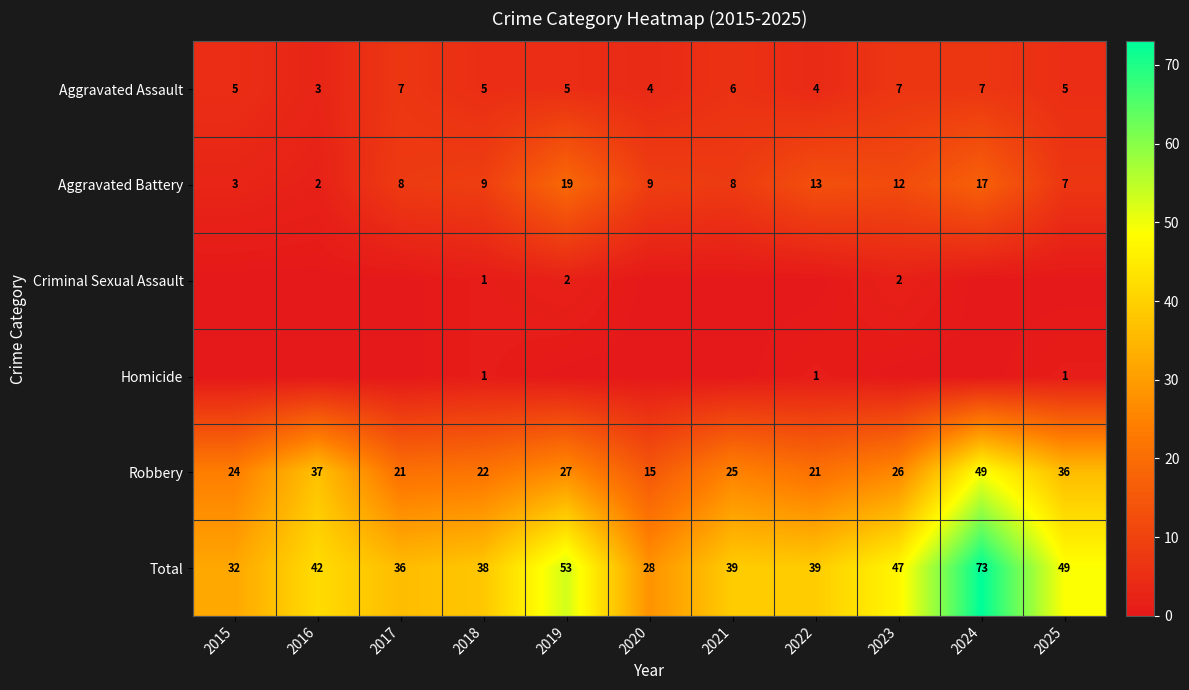

What is the difference between the Total values at 2020 and 2023?

19